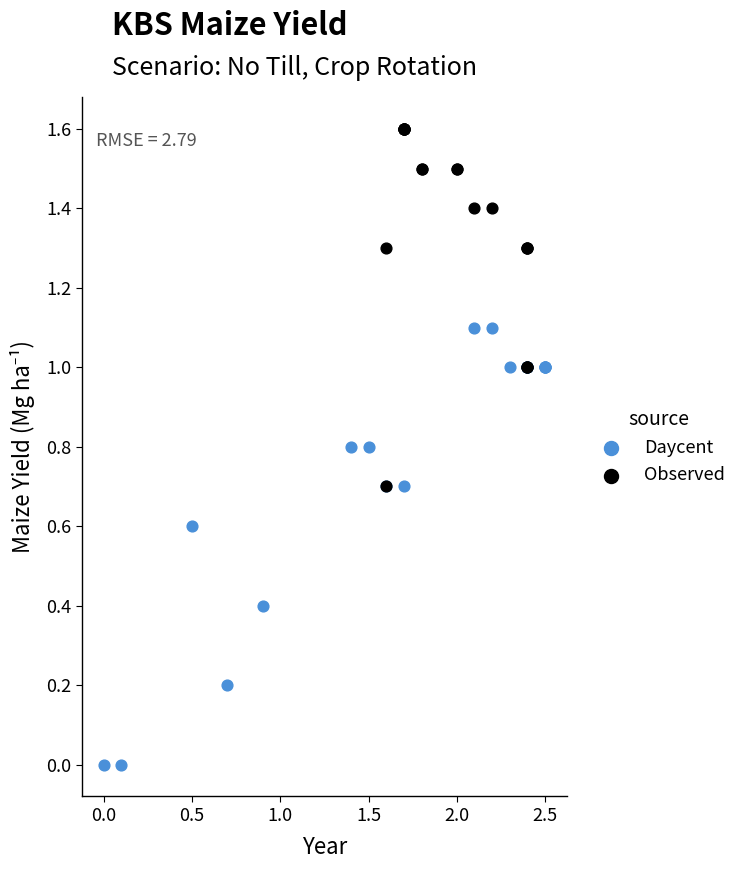

What are all the series names shown in the legend?

Daycent, Observed